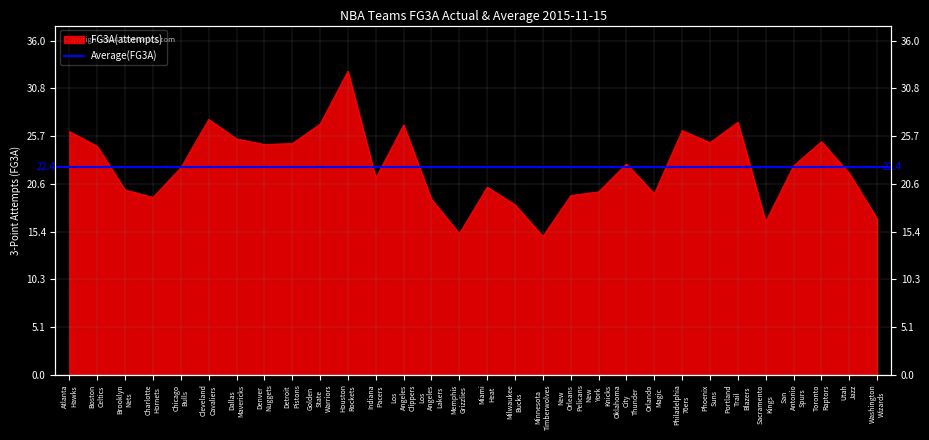

How many values exceed 22?

16